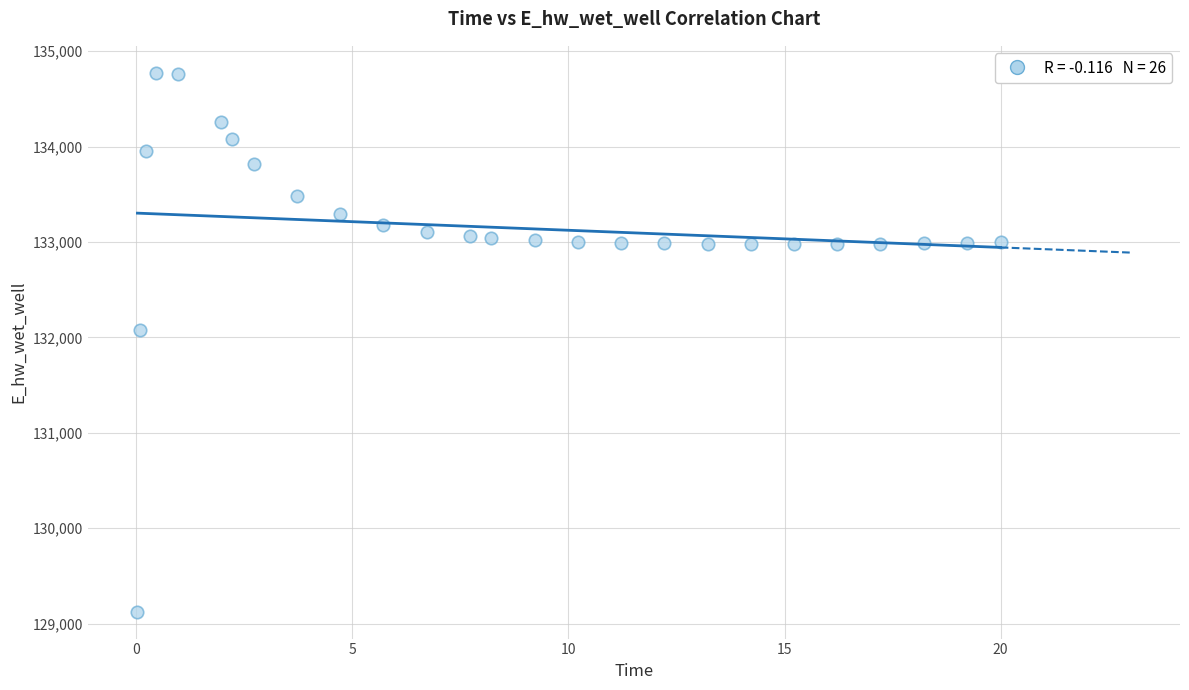

What Y value in the scatter plot is closest to 131948?

132071.9